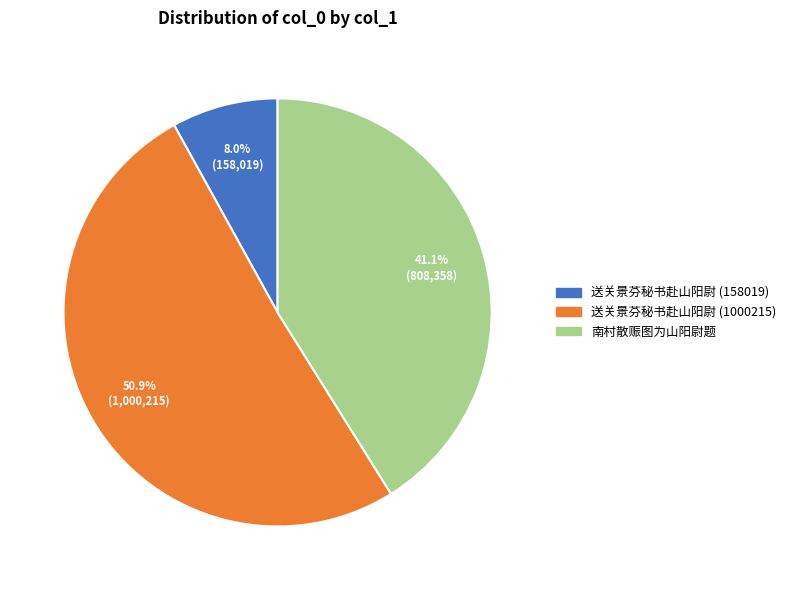

Count the number of slices in the pie.

3